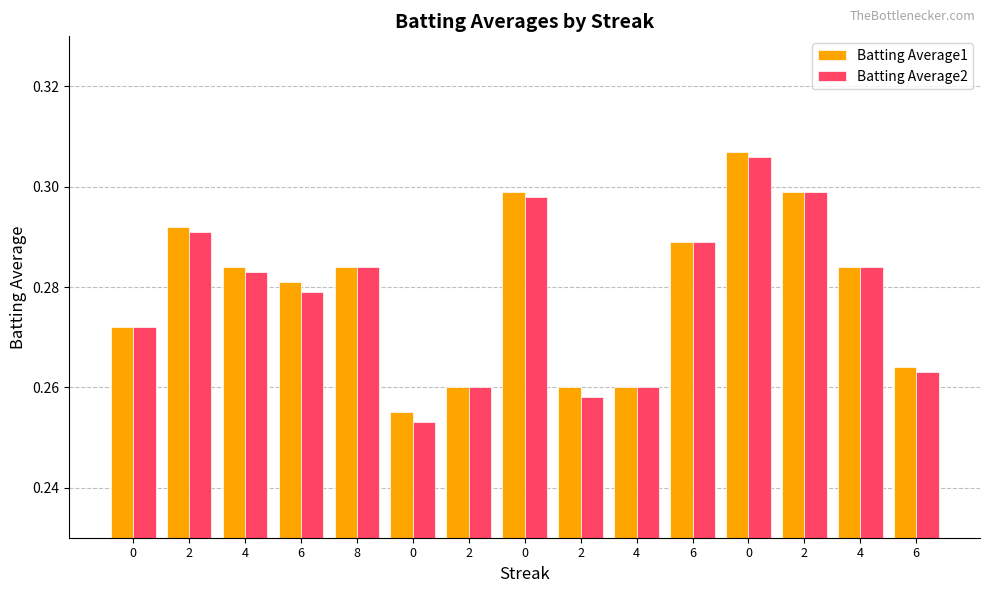

At 4, list the series in order from smallest to largest.

Batting Average2, Batting Average1